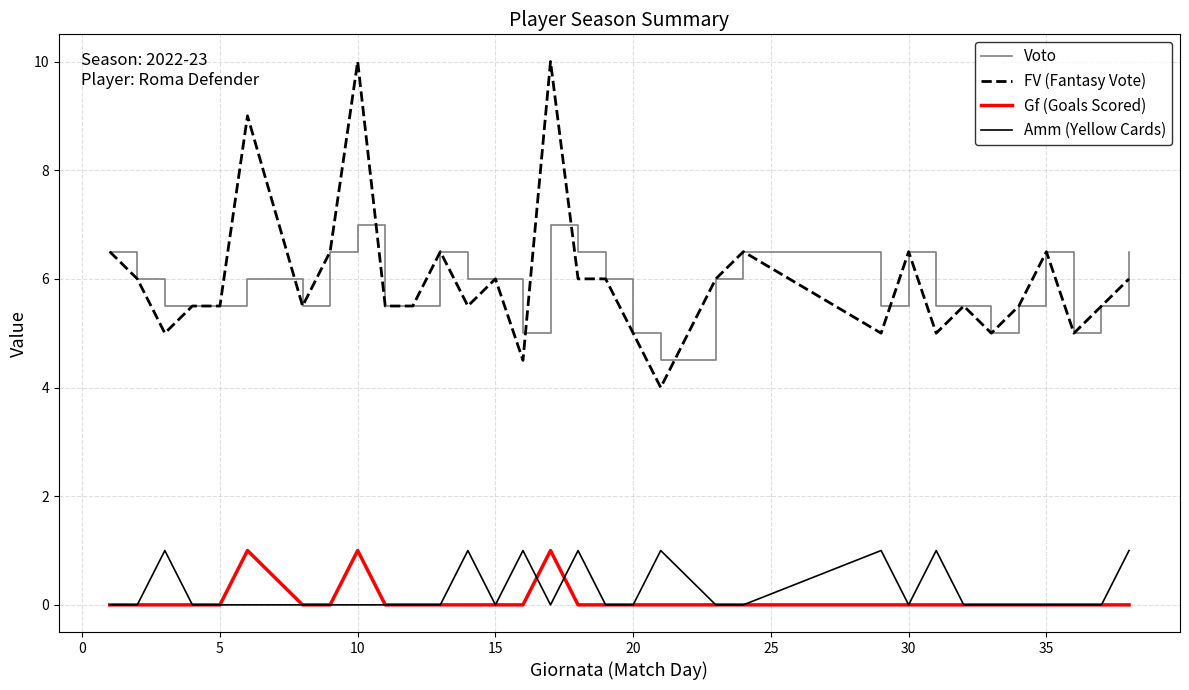

Does the chart display data point markers on the line(s)?

No